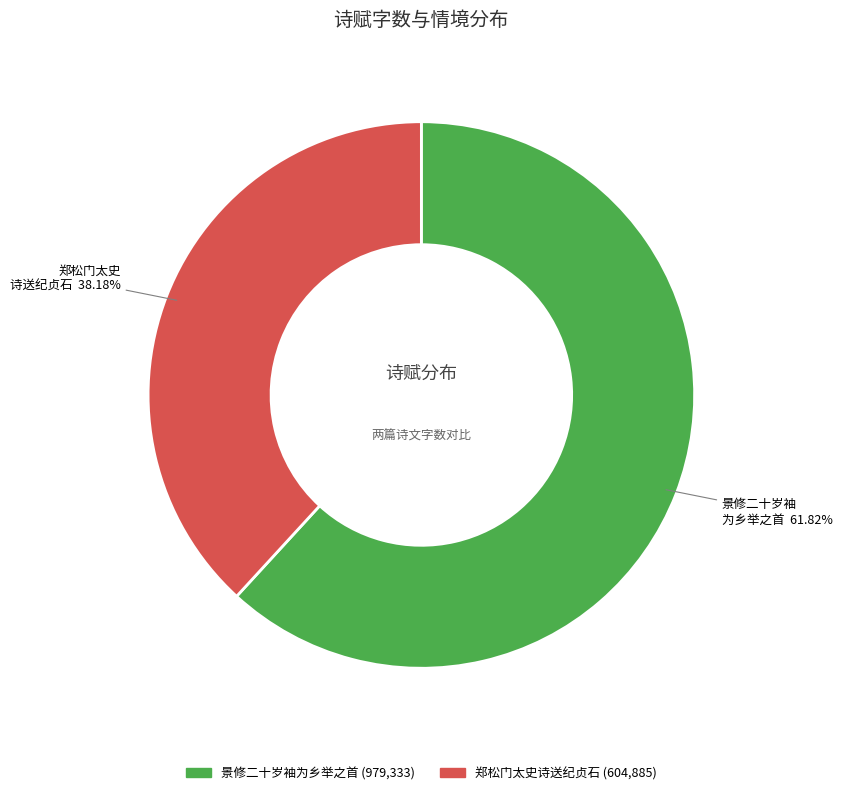

Is there any slice that represents more than half of the pie?

Yes